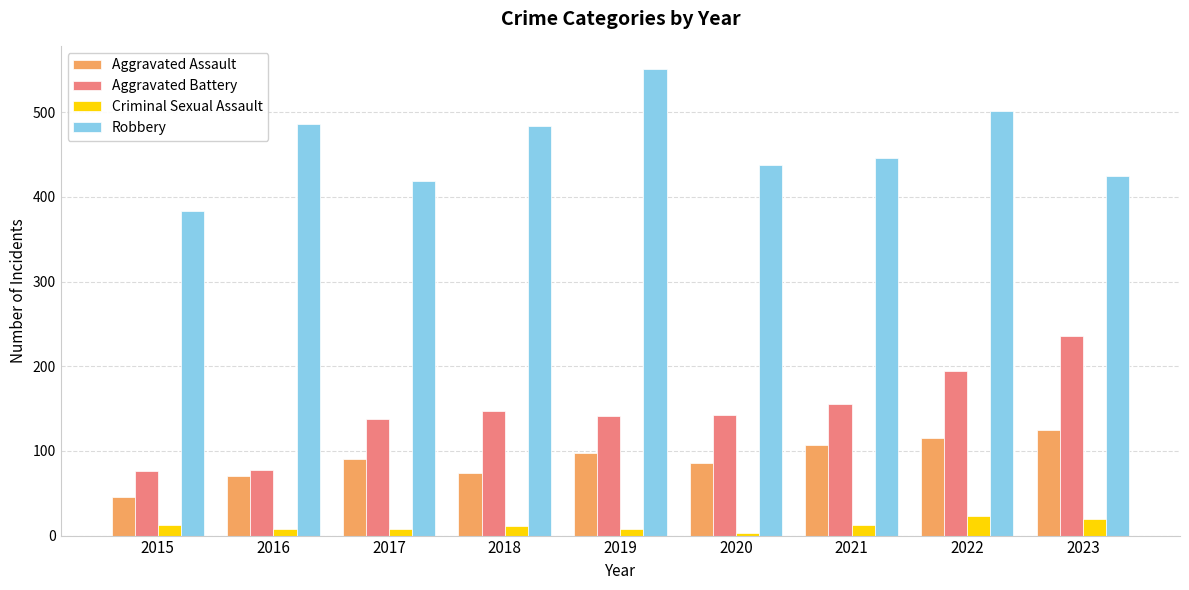

What is the total value across all series at 2016?

642